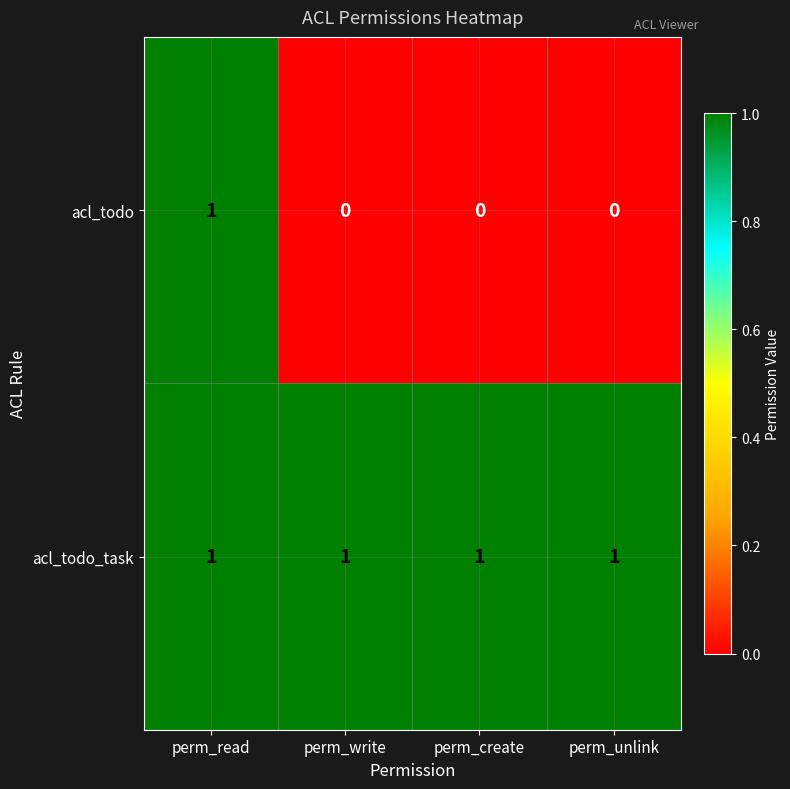

Is it true that acl_todo_task equals 1 at perm_create?

True